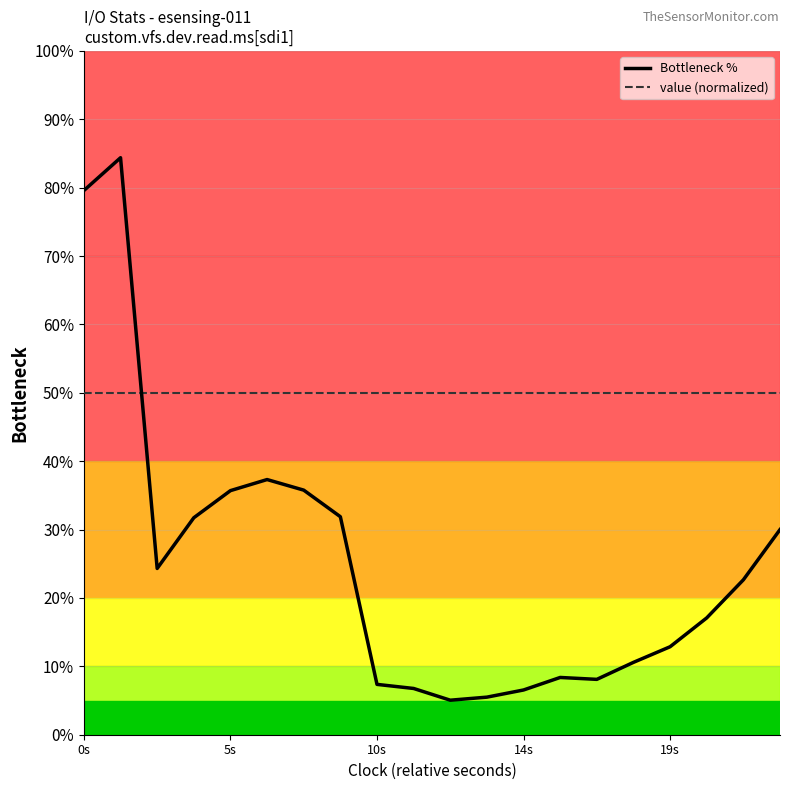

Which series has the widest spread of values?

Bottleneck %